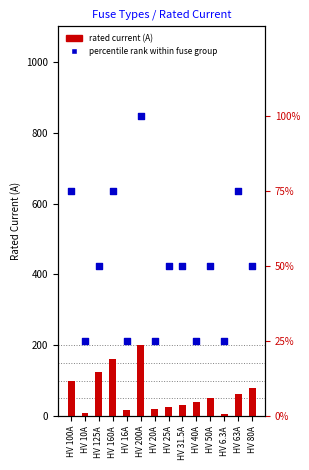

At which category is the sum across all series the highest?

HV 200A